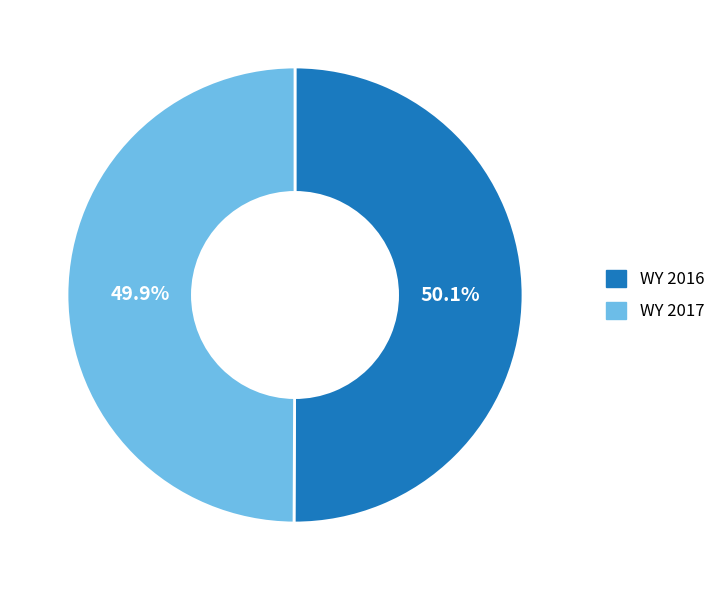

What percentage is the WY 2016 slice, to the nearest percent?

50%